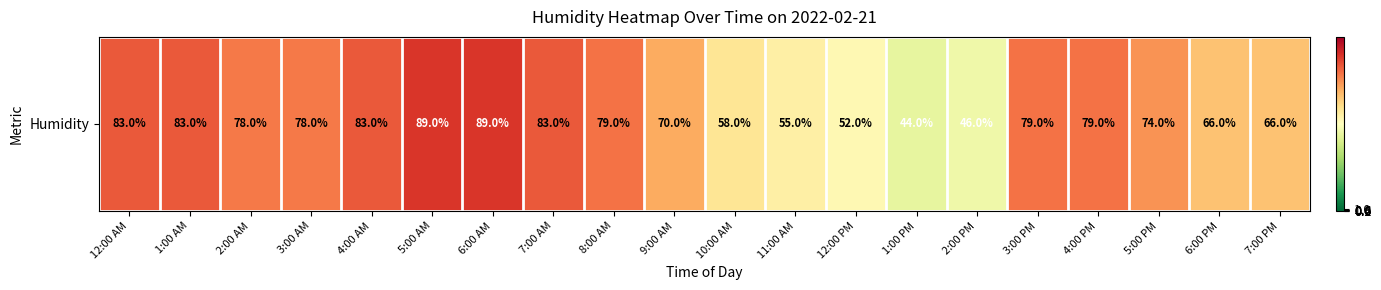

Reading left to right, list all the values displayed in this chart.

83	83	78	78	83	89	89	83	79	70	58	55	52	44	46	79	79	74	66	66